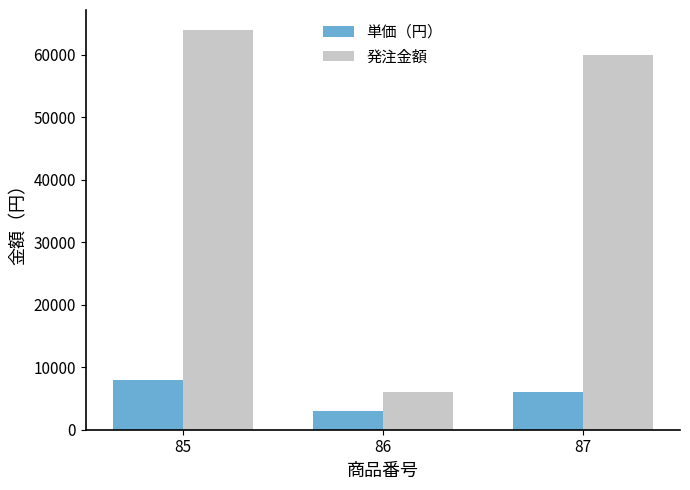

How many bars are there in total?

6